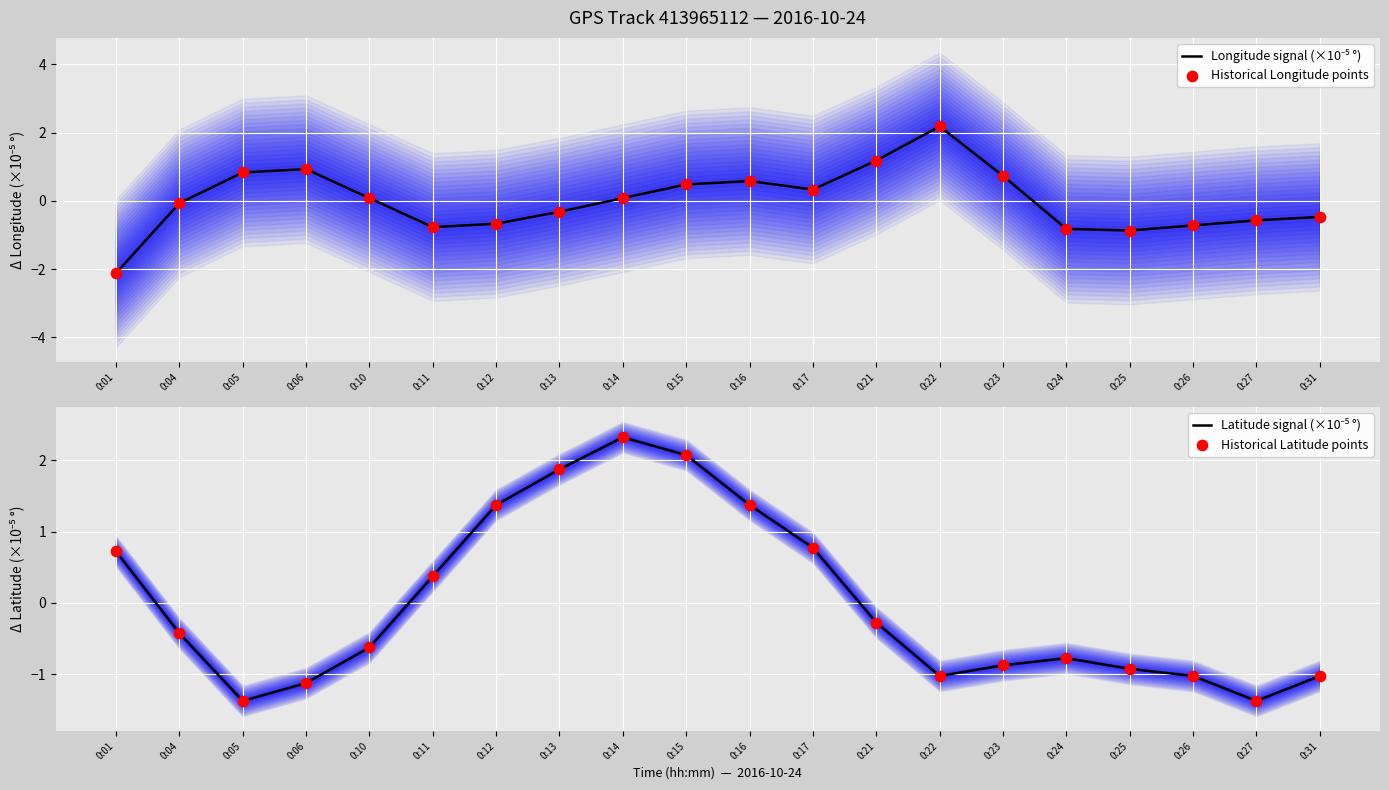

At which category is the sum across all series the highest?

0:15